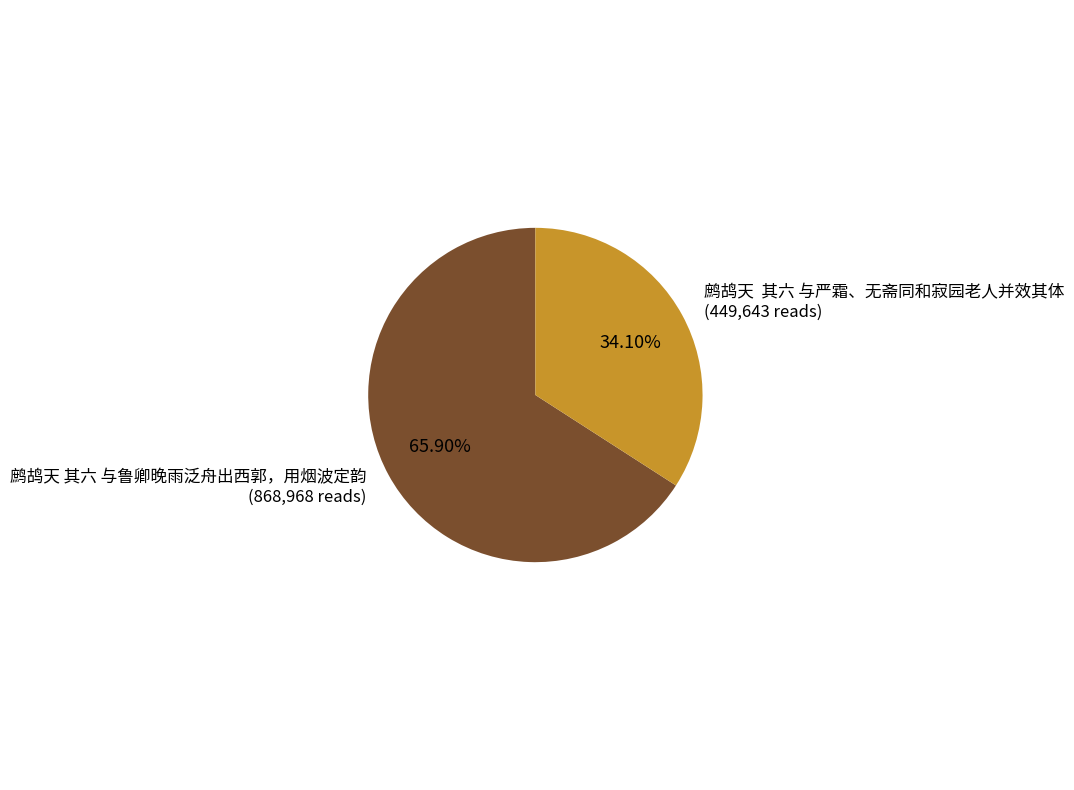

Is there a majority slice in this chart?

Yes